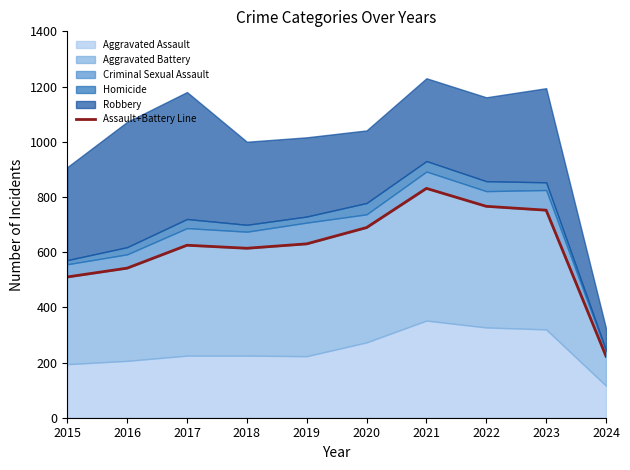

What is the value of the 7th point from the left?

831